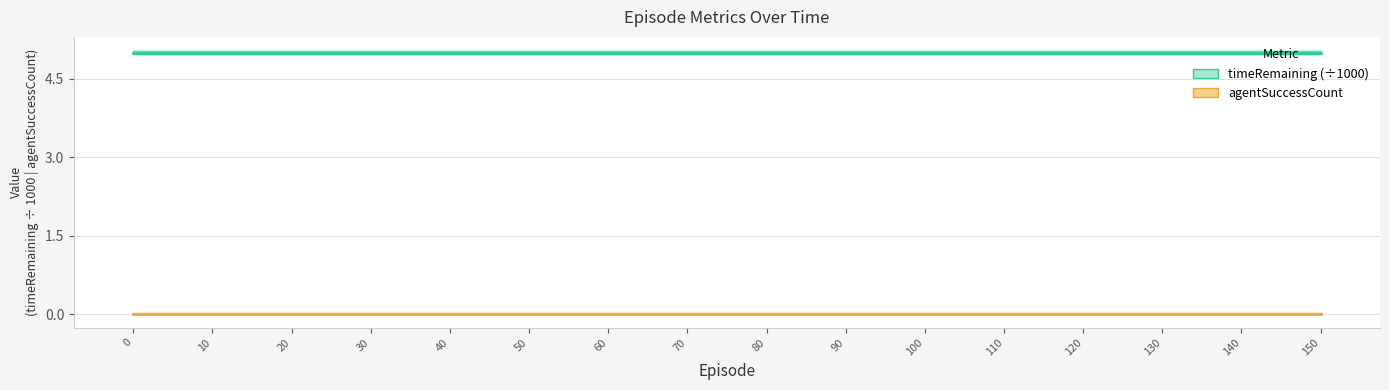

The agentSuccessCount series shows 0 at 120. True or false?

True